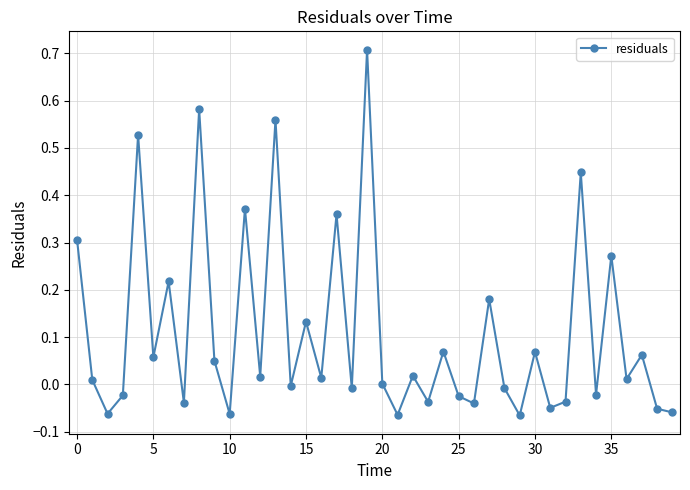

True or false: there are more than 0 points higher than both neighbors.

True